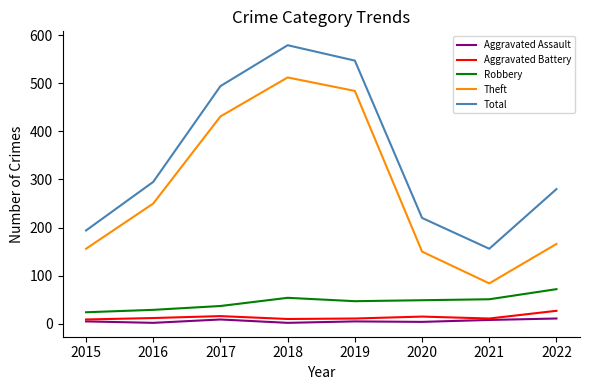

What are all the series names shown in the legend?

Aggravated Assault, Aggravated Battery, Robbery, Theft, Total